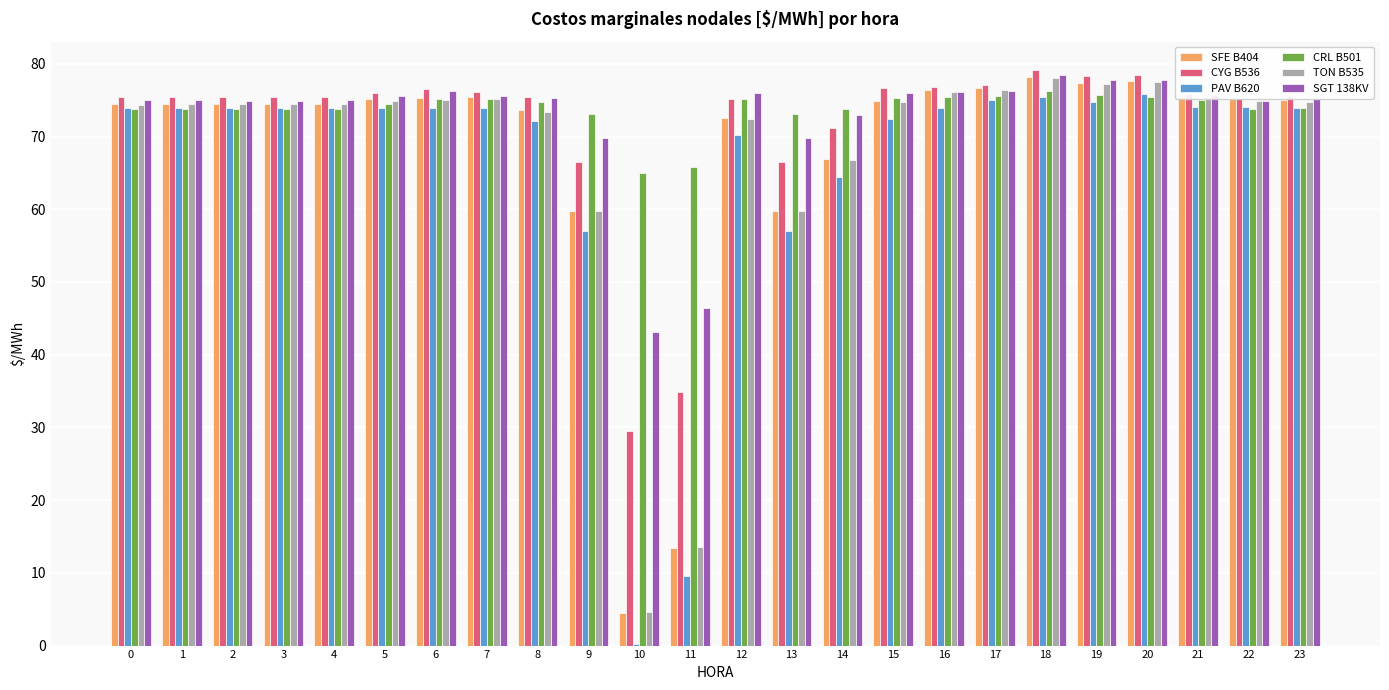

What is the greatest value displayed?

79.1